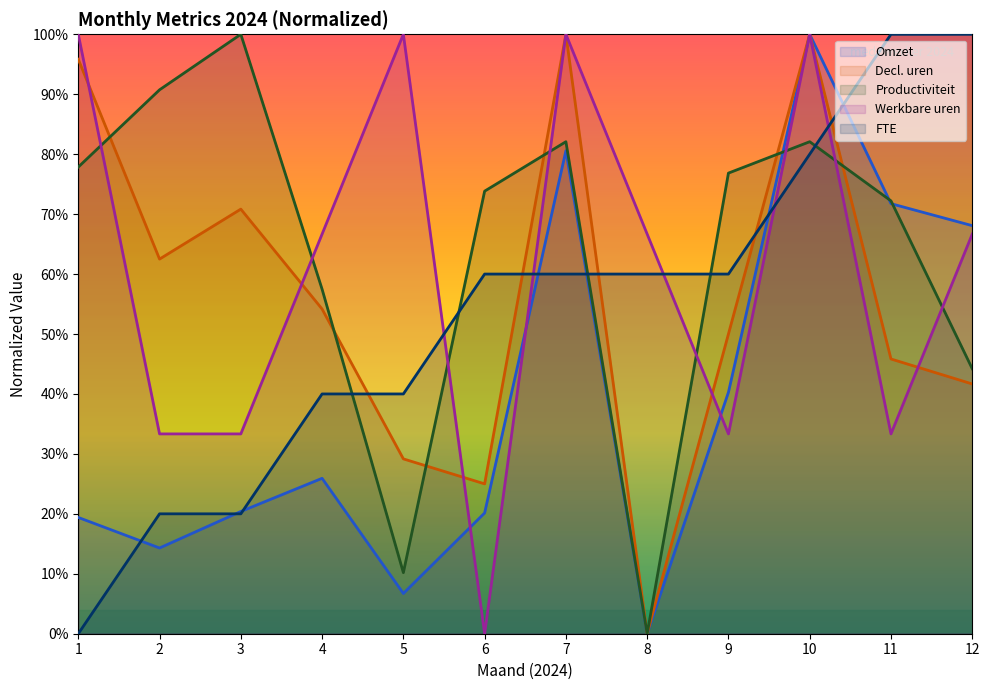

What is the greatest value displayed?

100.0